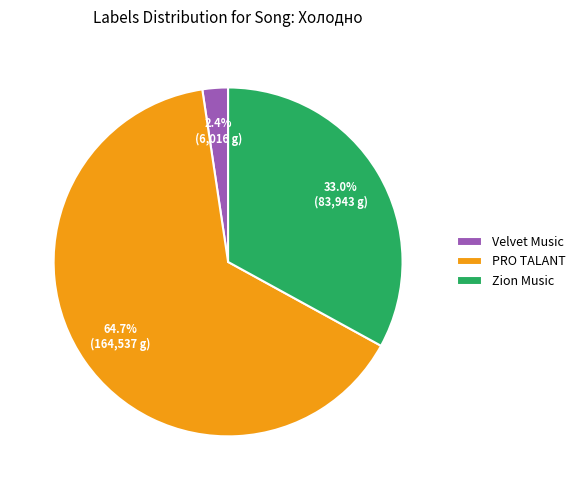

Is the sum of PRO TALANT and Velvet Music greater than half?

Yes